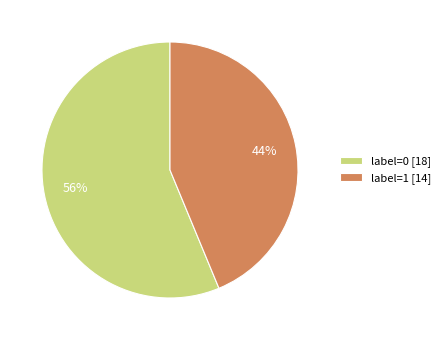

Which category has the smallest portion of the pie?

label=1